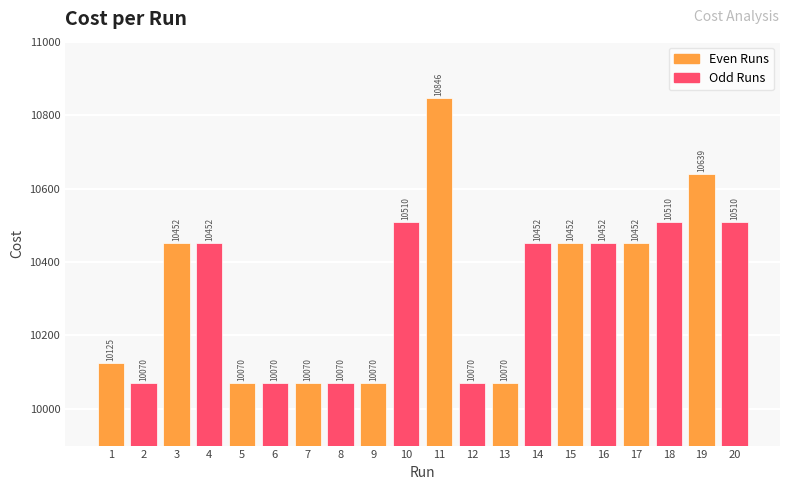

What is the change in value from 5 to 19?

+569.0